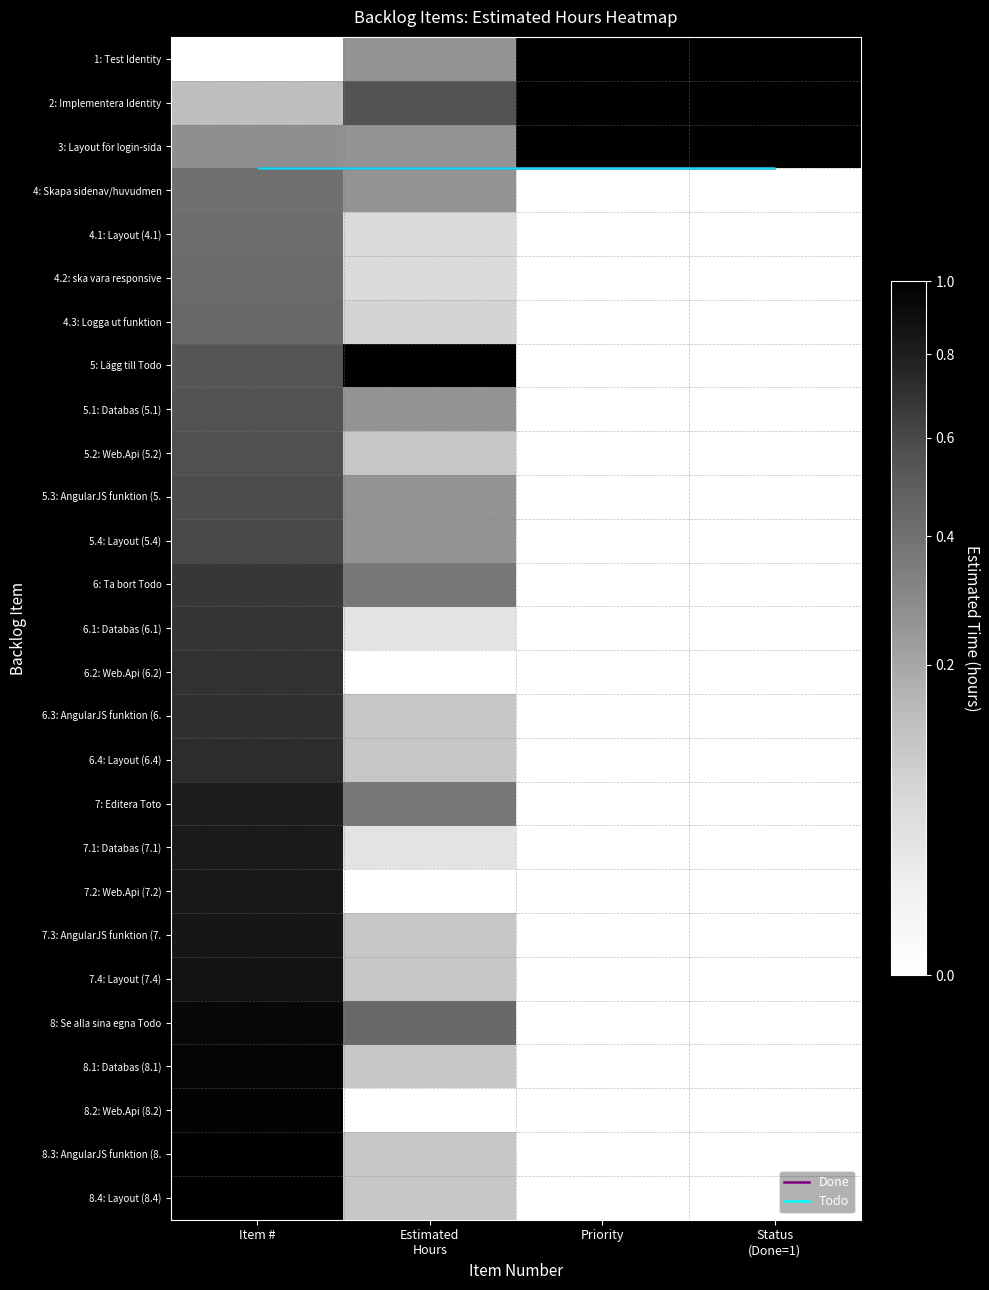

What is the sum of the 6: Ta bort Todo values at Status (Done=1) and Estimated Hours?

0.4